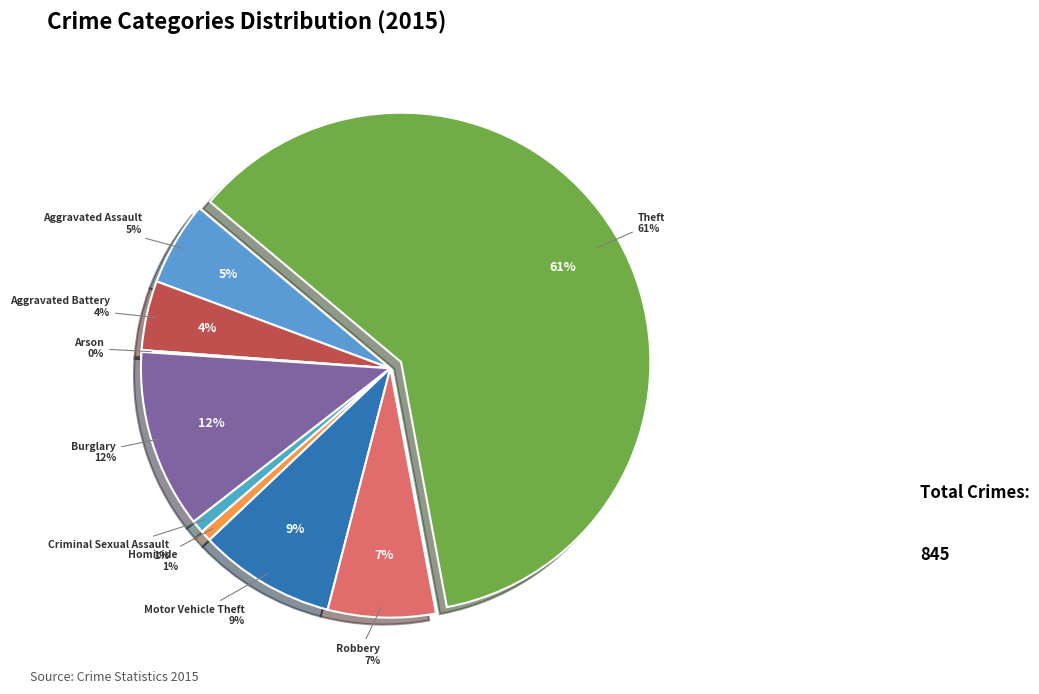

Does Criminal Sexual Assault account for over 50% of the chart?

No